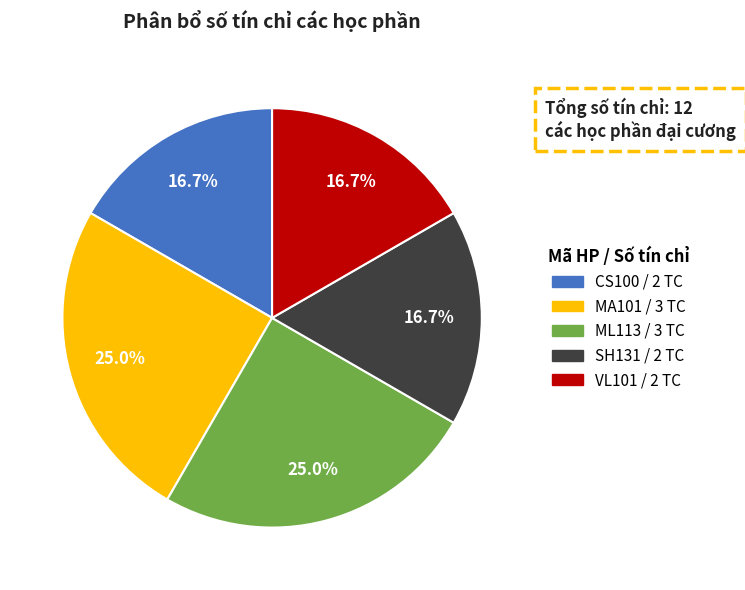

Count the number of slices in the pie.

5